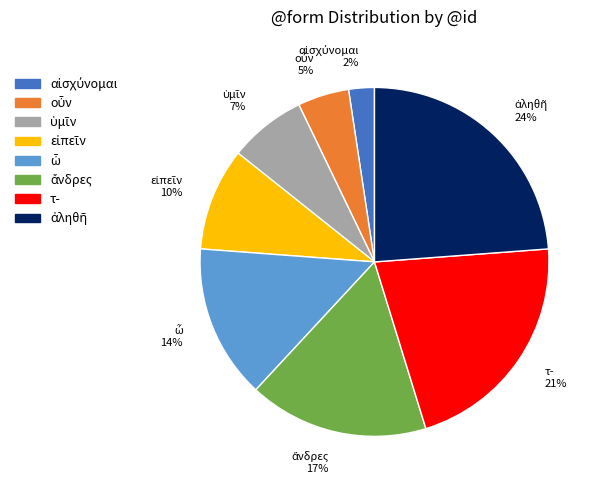

Is there any slice that represents more than half of the pie?

No